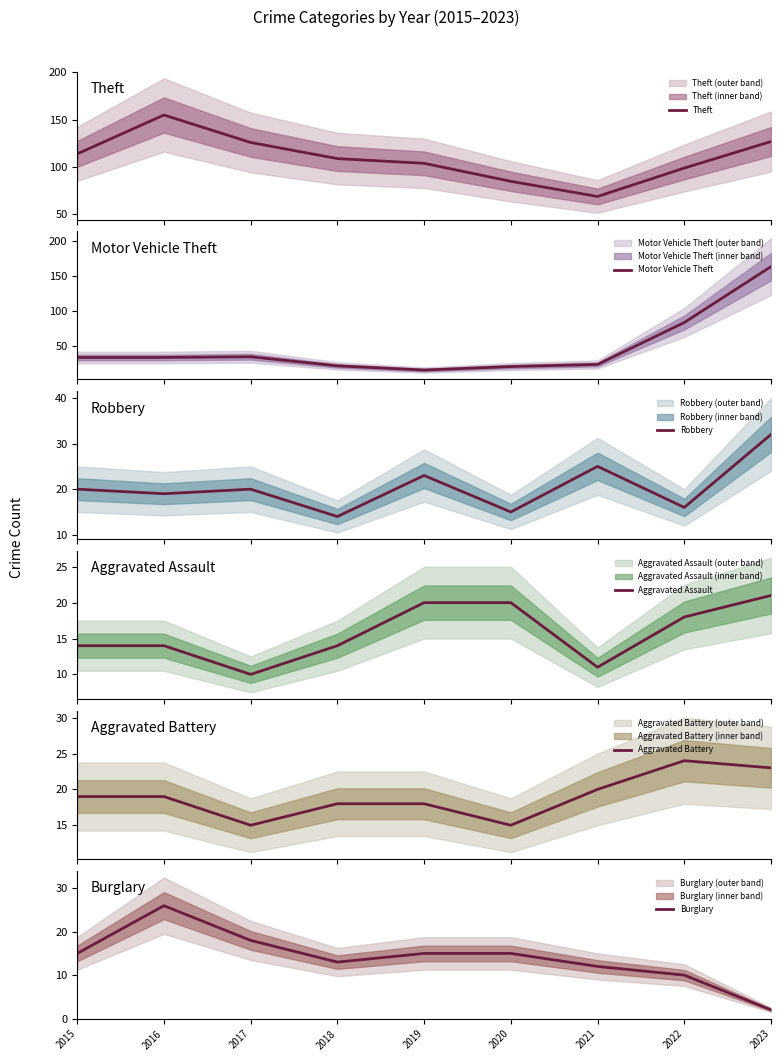

Is the value of Aggravated Assault at 2019 greater than the value of Motor Vehicle Theft at 2018?

No